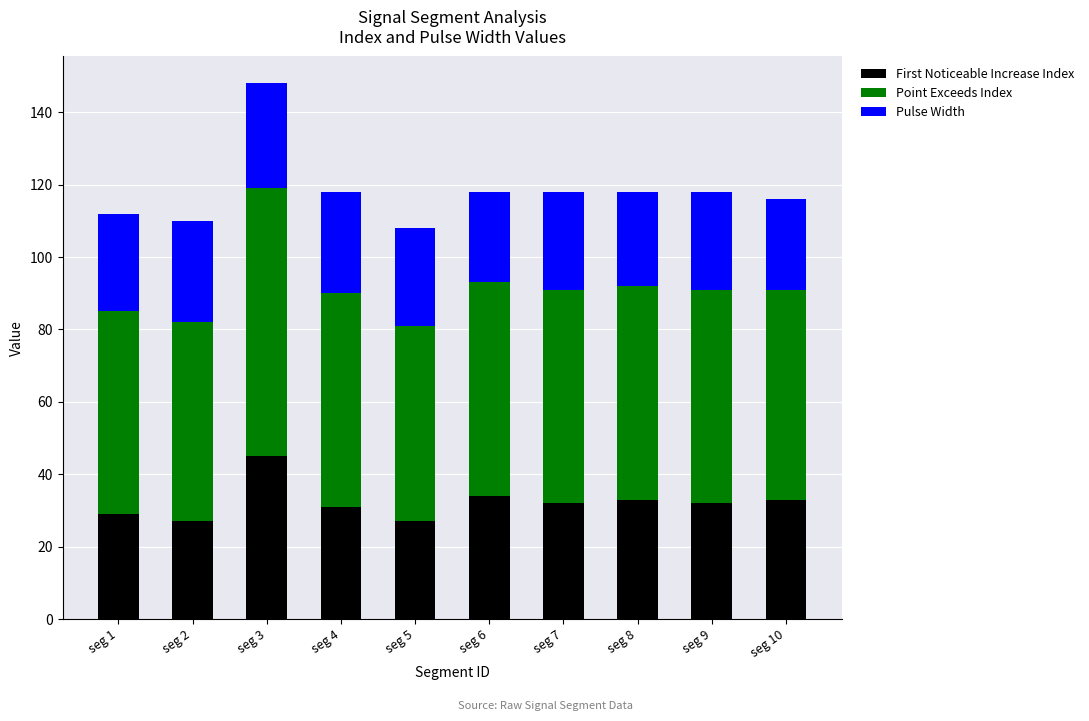

Count the number of categories in the chart.

10